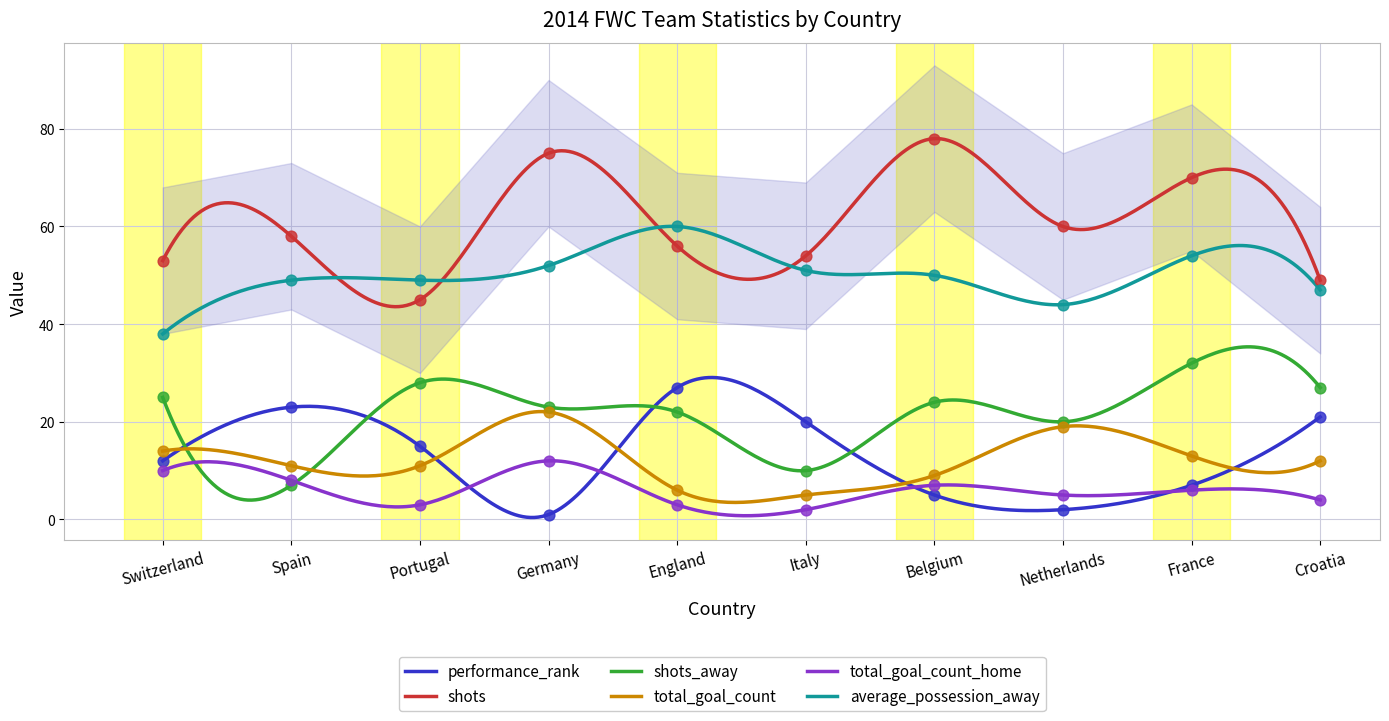

What is the total value across all series at Italy?

142